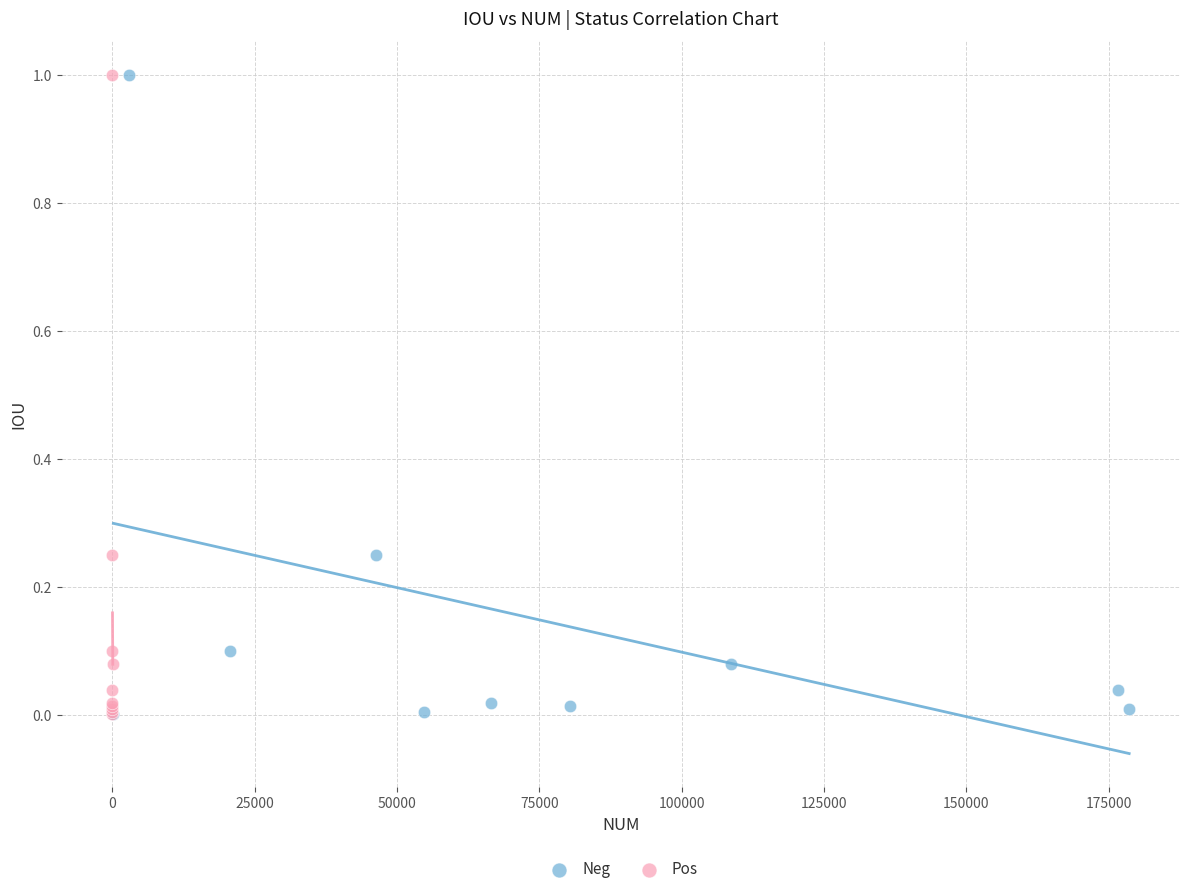

What are all the series names shown in the legend?

Neg, Pos